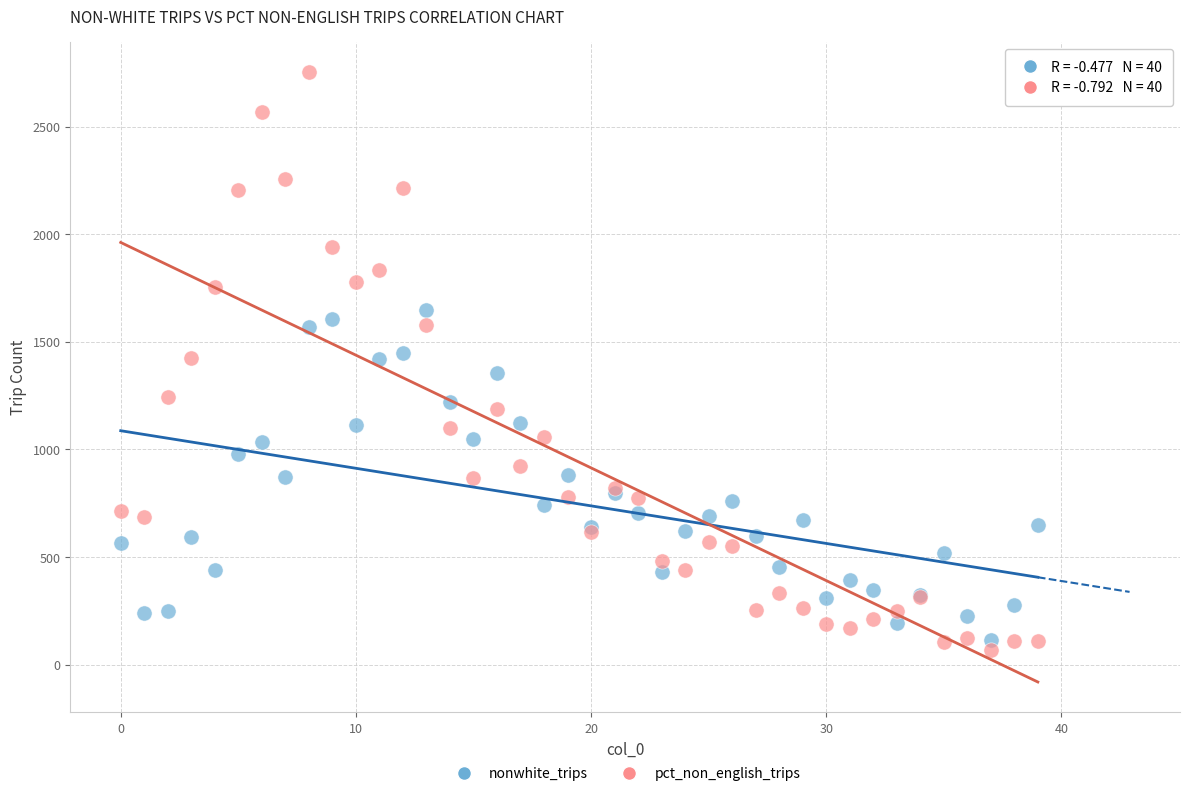

Which series contains the highest Y value?

pct_non_english_trips